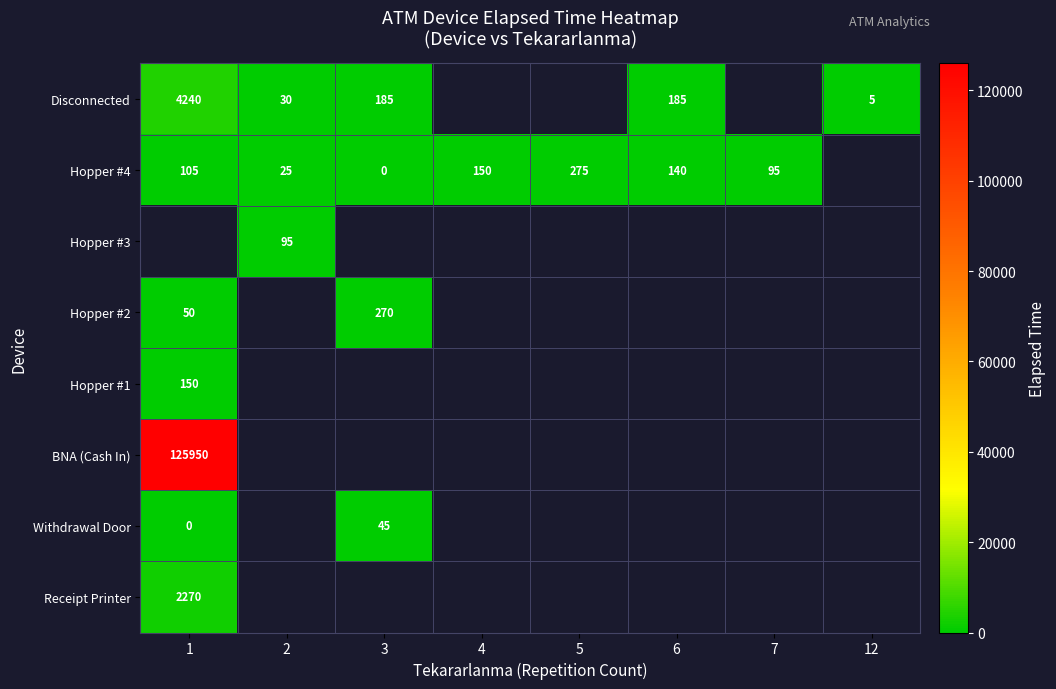

At how many categories does at least one series exceed 9526?

1